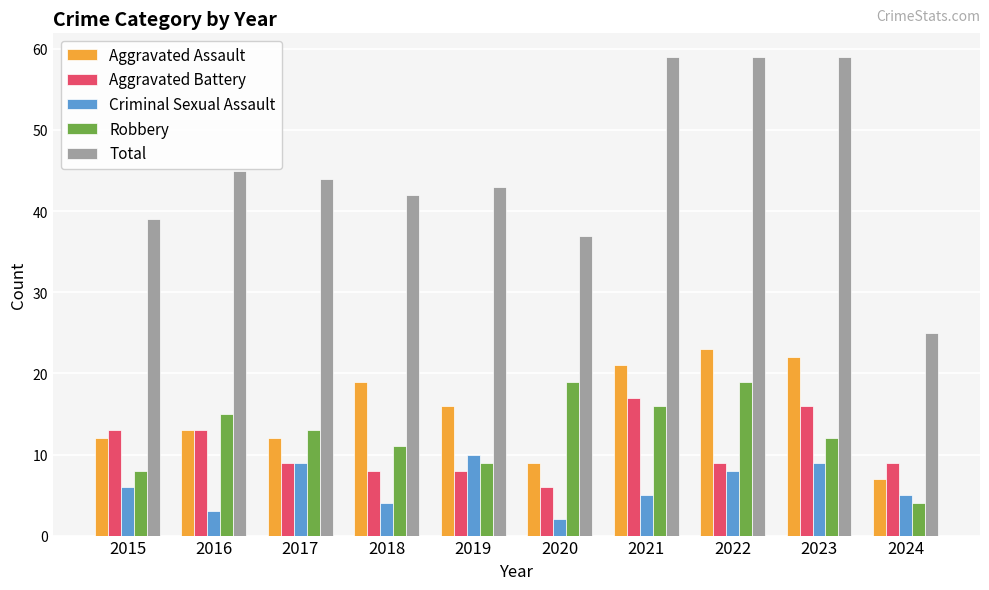

Reading left to right, extract all data points from this chart.

Aggravated Assault: 2015=12	2016=13	2017=12	2018=19	2019=16	2020=9	2021=21	2022=23	2023=22	2024=7
Aggravated Battery: 2015=13	2016=13	2017=9	2018=8	2019=8	2020=6	2021=17	2022=9	2023=16	2024=9
Criminal Sexual Assault: 2015=6	2016=3	2017=9	2018=4	2019=10	2020=2	2021=5	2022=8	2023=9	2024=5
Robbery: 2015=8	2016=15	2017=13	2018=11	2019=9	2020=19	2021=16	2022=19	2023=12	2024=4
Total: 2015=39	2016=45	2017=44	2018=42	2019=43	2020=37	2021=59	2022=59	2023=59	2024=25